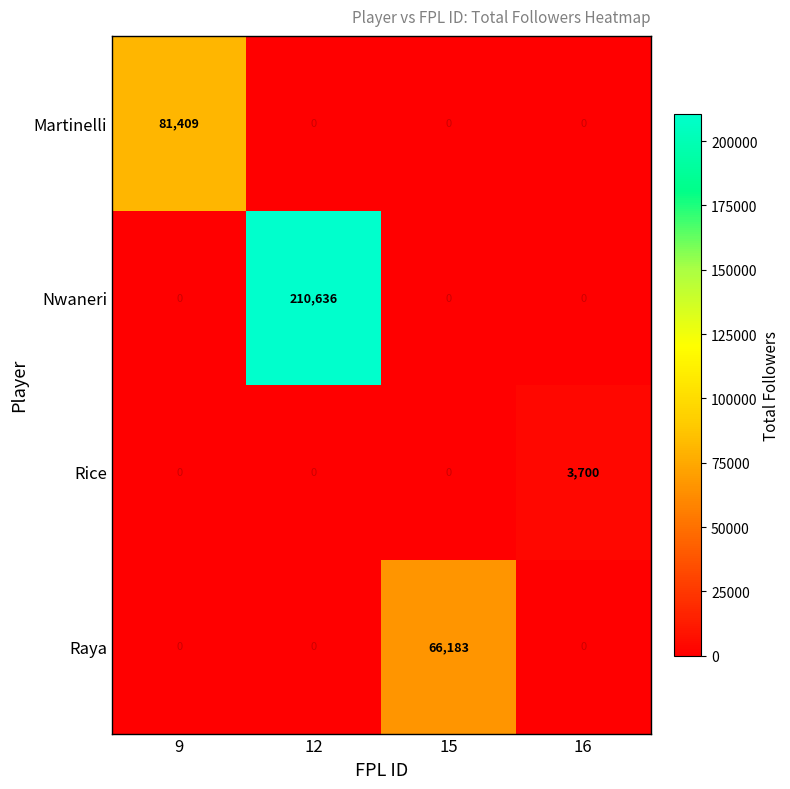

Which category has the highest value across all series?

12